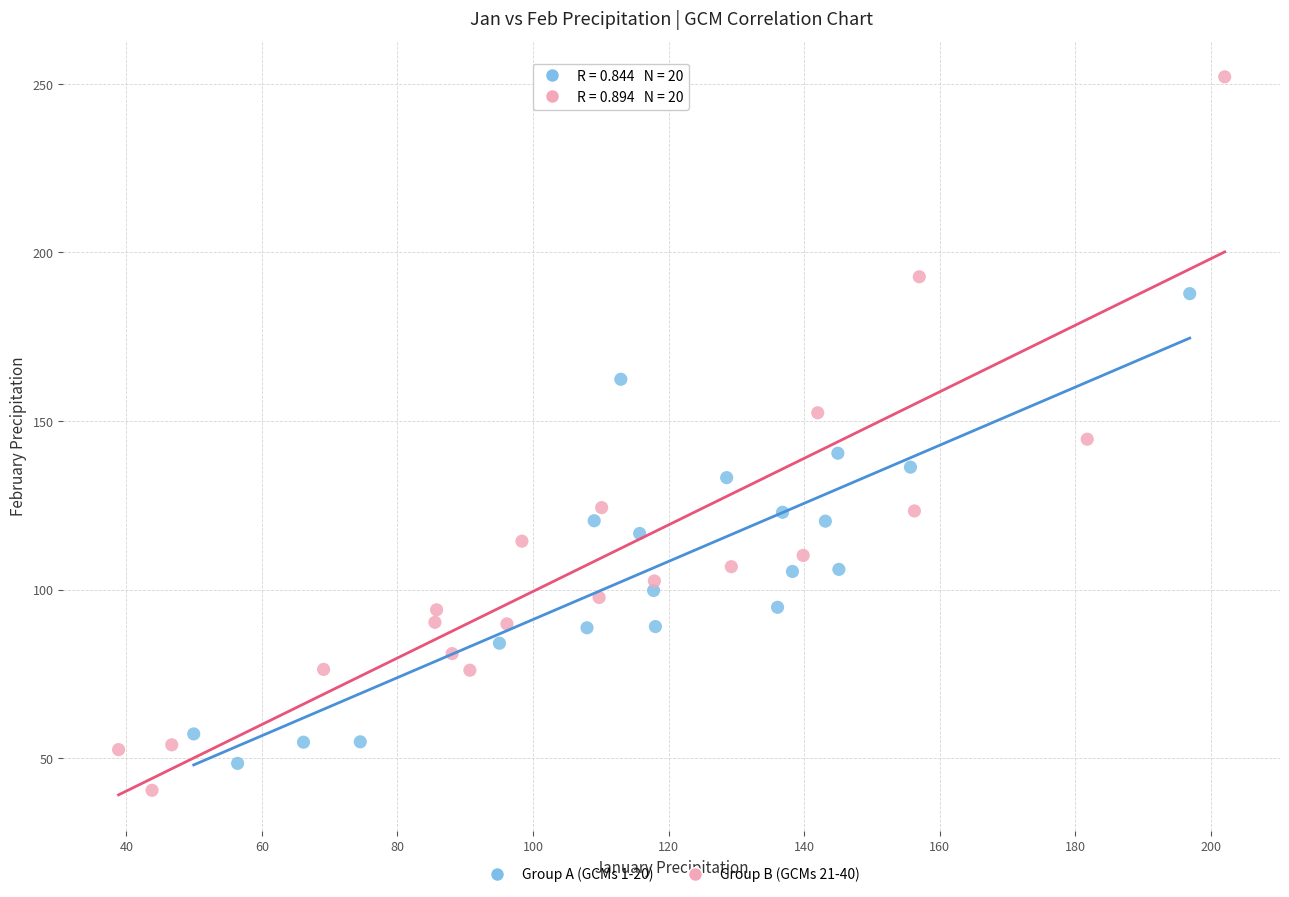

Which series has the largest Y range (max minus min)?

Group B (GCMs 21-40)